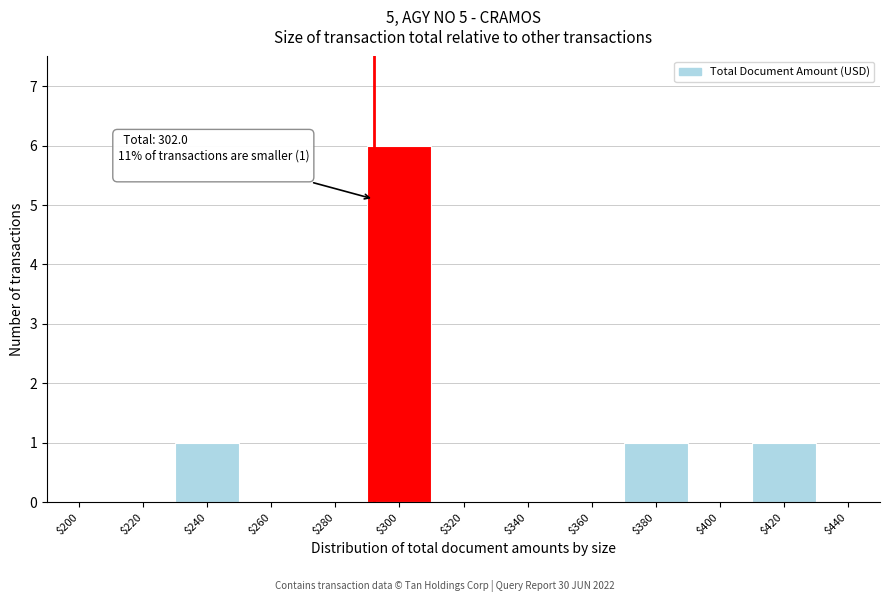

What is the sum of all values?

9